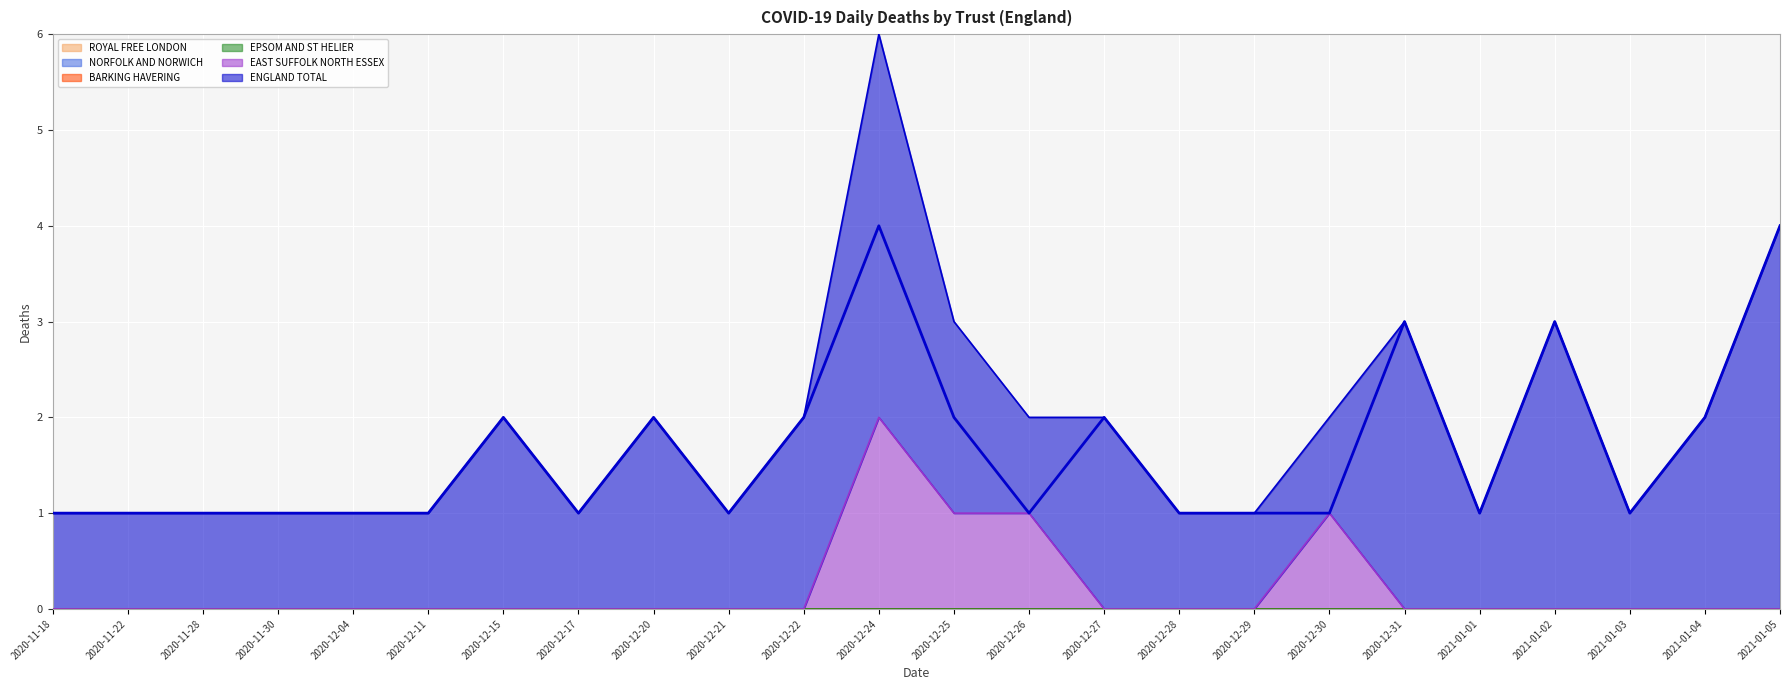

What is the label of the 7th point from the right?

2020-12-30